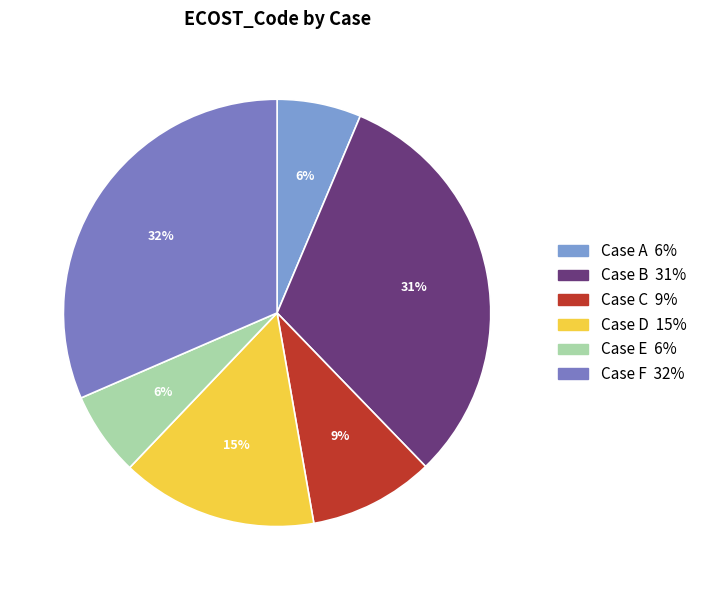

What percentage is the Case A slice, to the nearest percent?

6%